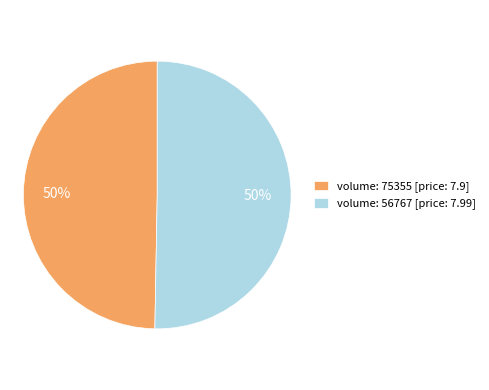

Is the sum of volume: 75355 [price: 7.9] and volume: 56767 [price: 7.99] greater than half?

Yes